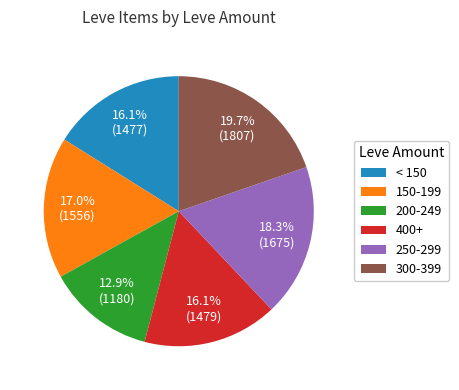

Which has a higher value, 250-299 or 400+?

250-299